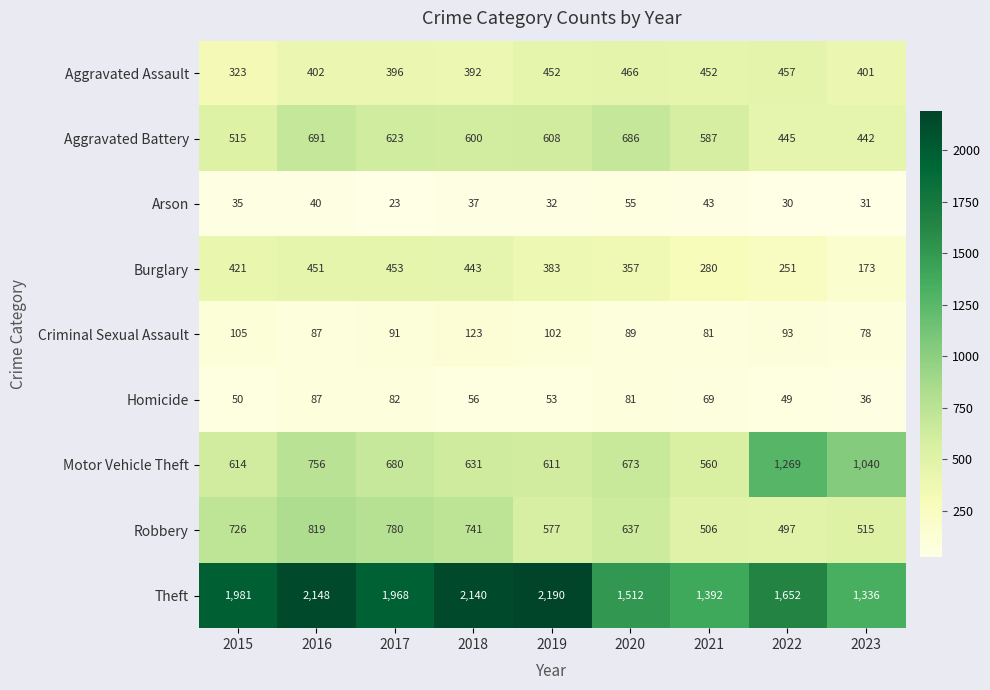

How many values in the Aggravated Battery series are below 600?

4